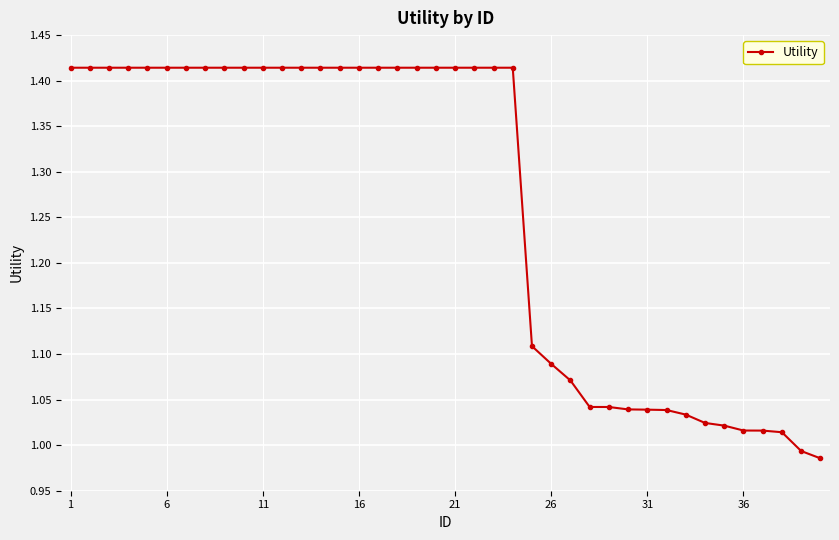

What is the average value?

1.3